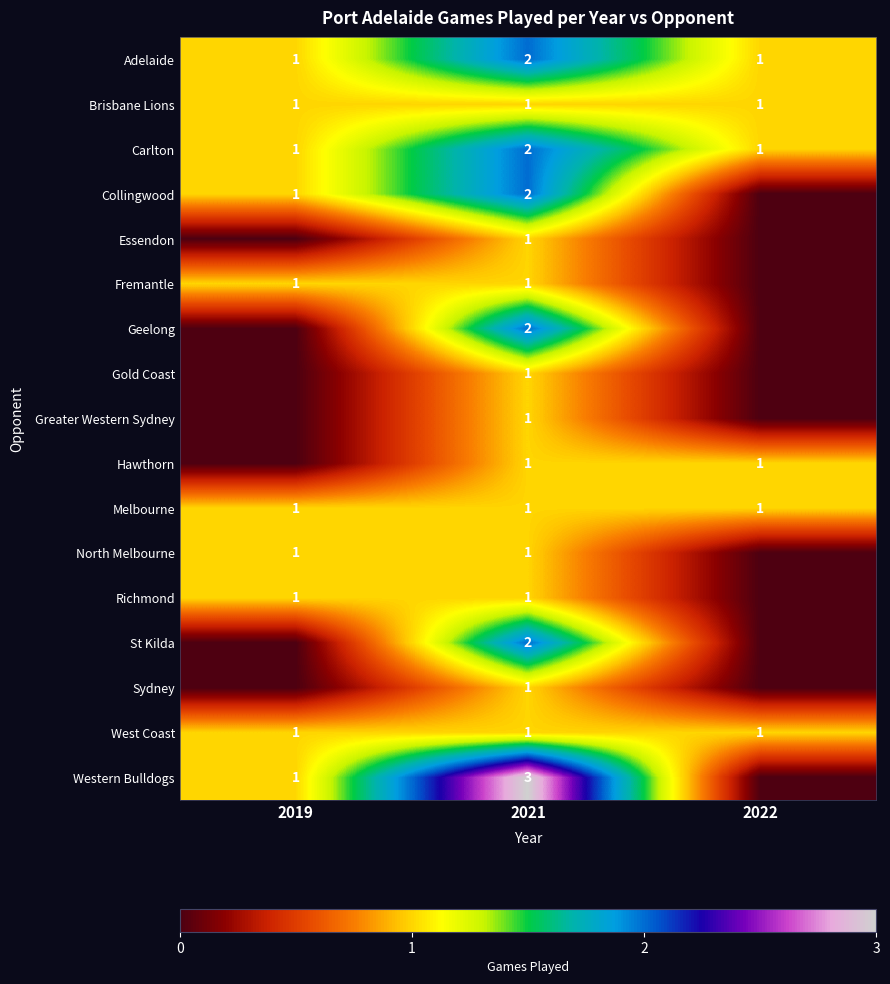

Is the value of Adelaide at 2022 greater than the value of Collingwood at 2021?

No